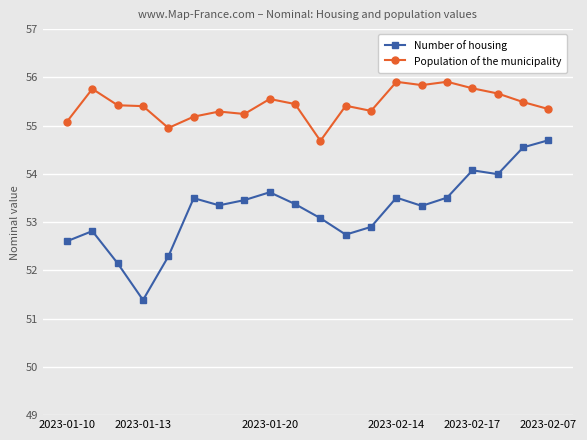

Which series has the widest spread of values?

Number of housing